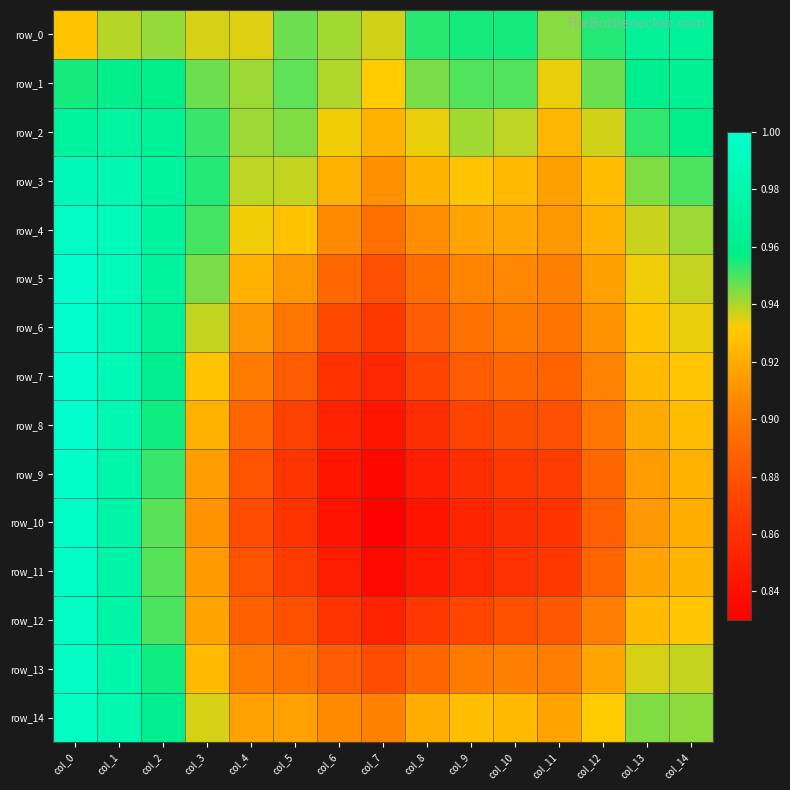

What is the maximum value shown in the chart?

1.0